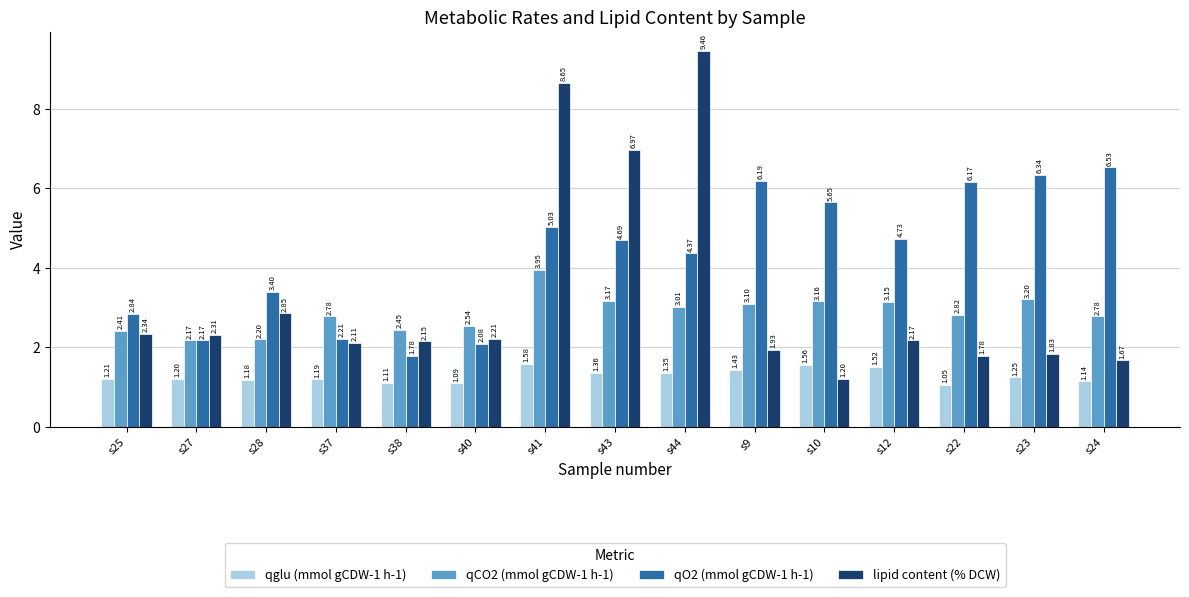

What is the sum of all qCO2 (mmol gCDW-1 h-1) values?

42.9